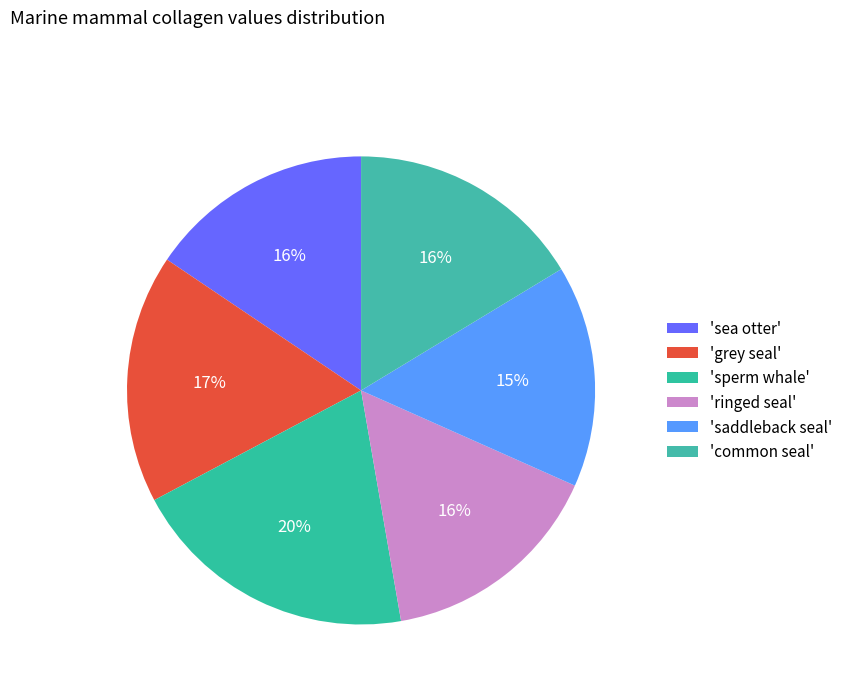

Which category has the biggest portion of the pie?

'sperm whale'